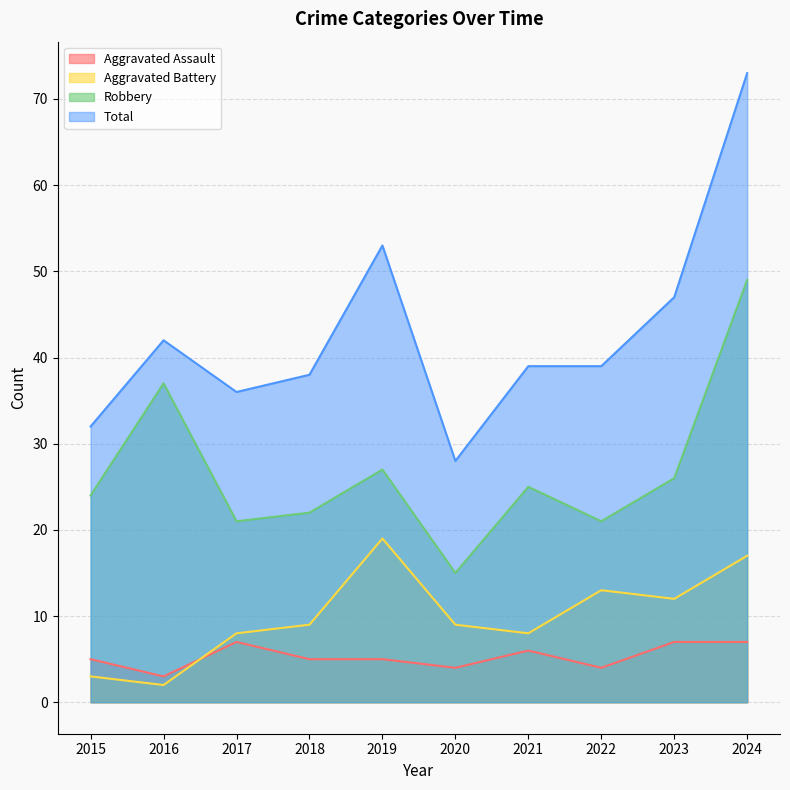

What is the approximate value of Robbery at 2017, to the nearest 10?

20